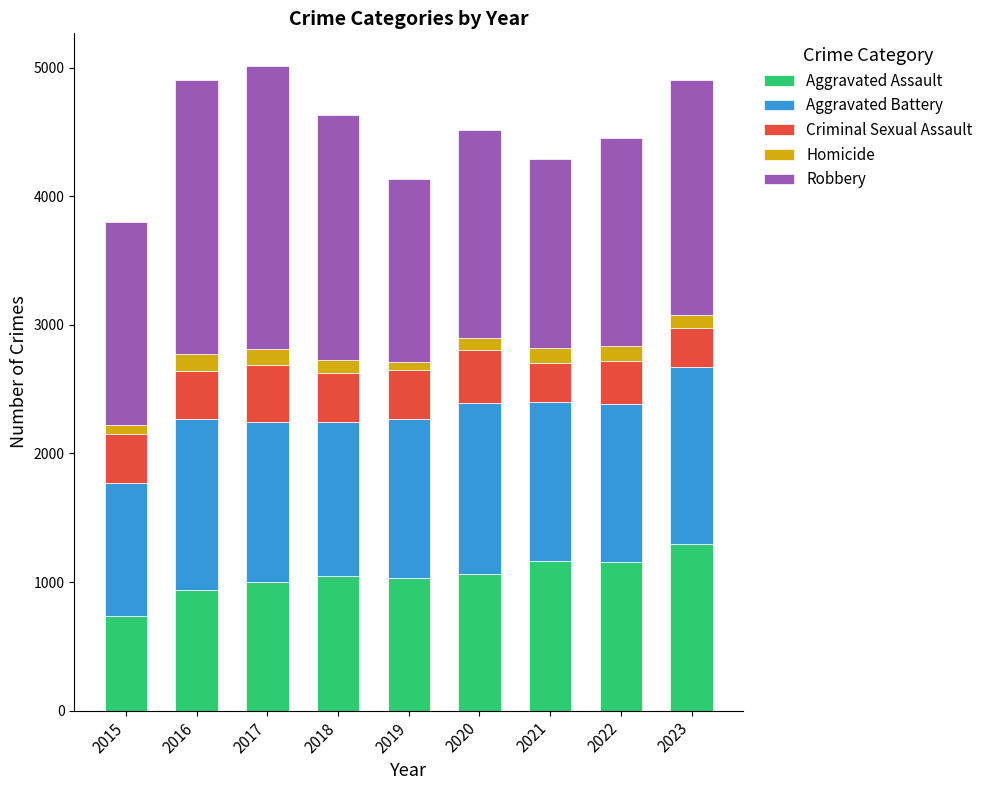

At which label does Aggravated Assault reach its peak?

2023